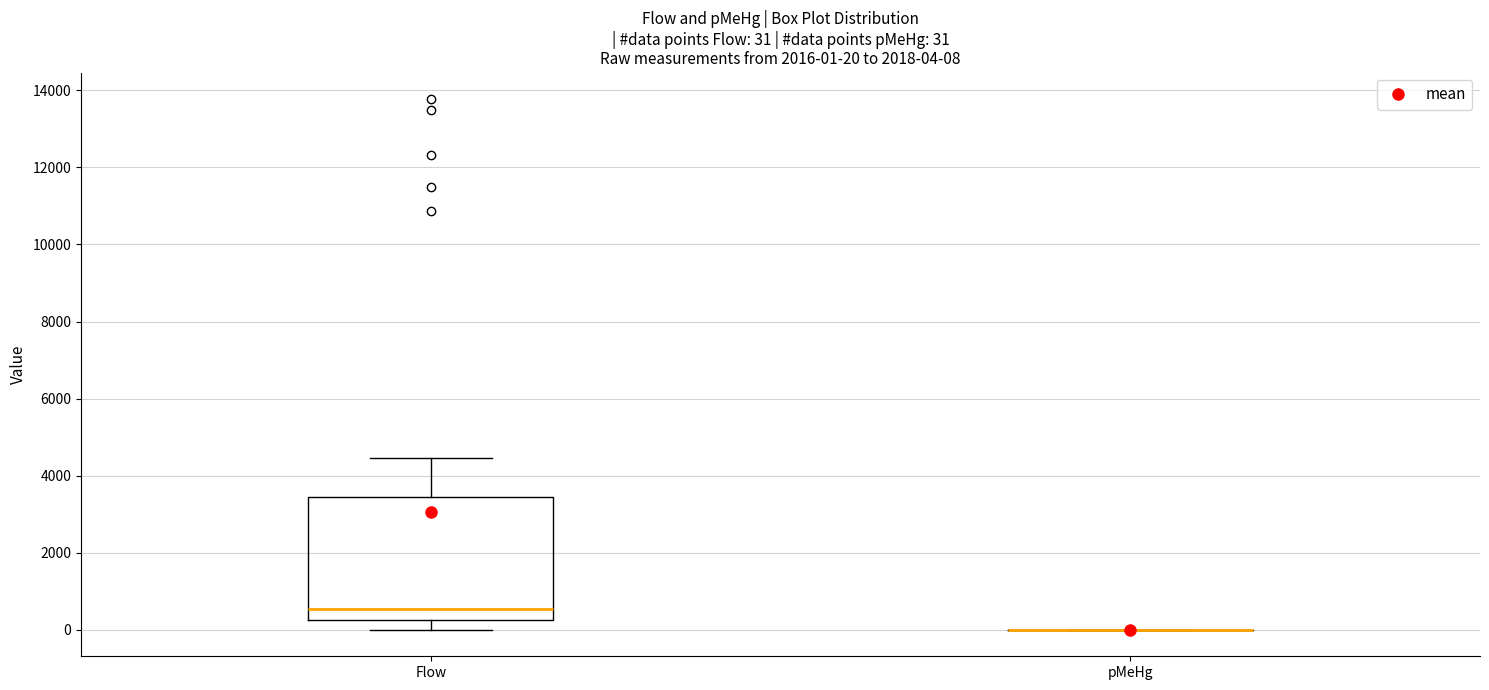

Comparing the boxes themselves (not the whiskers), which one is the tallest?

Flow